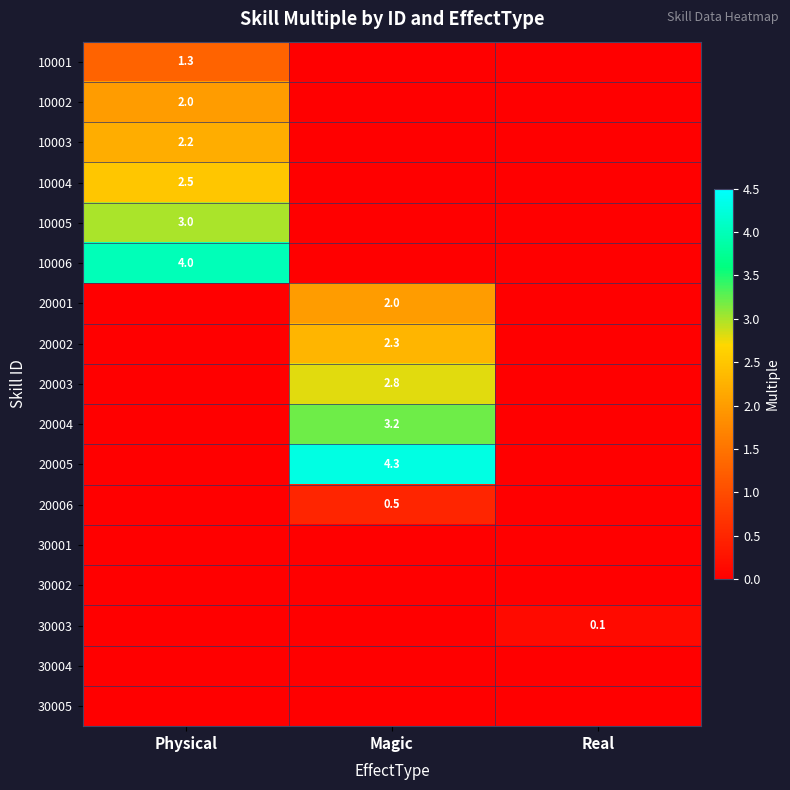

True or false: 20004 has a value of 1.8 at Magic.

False